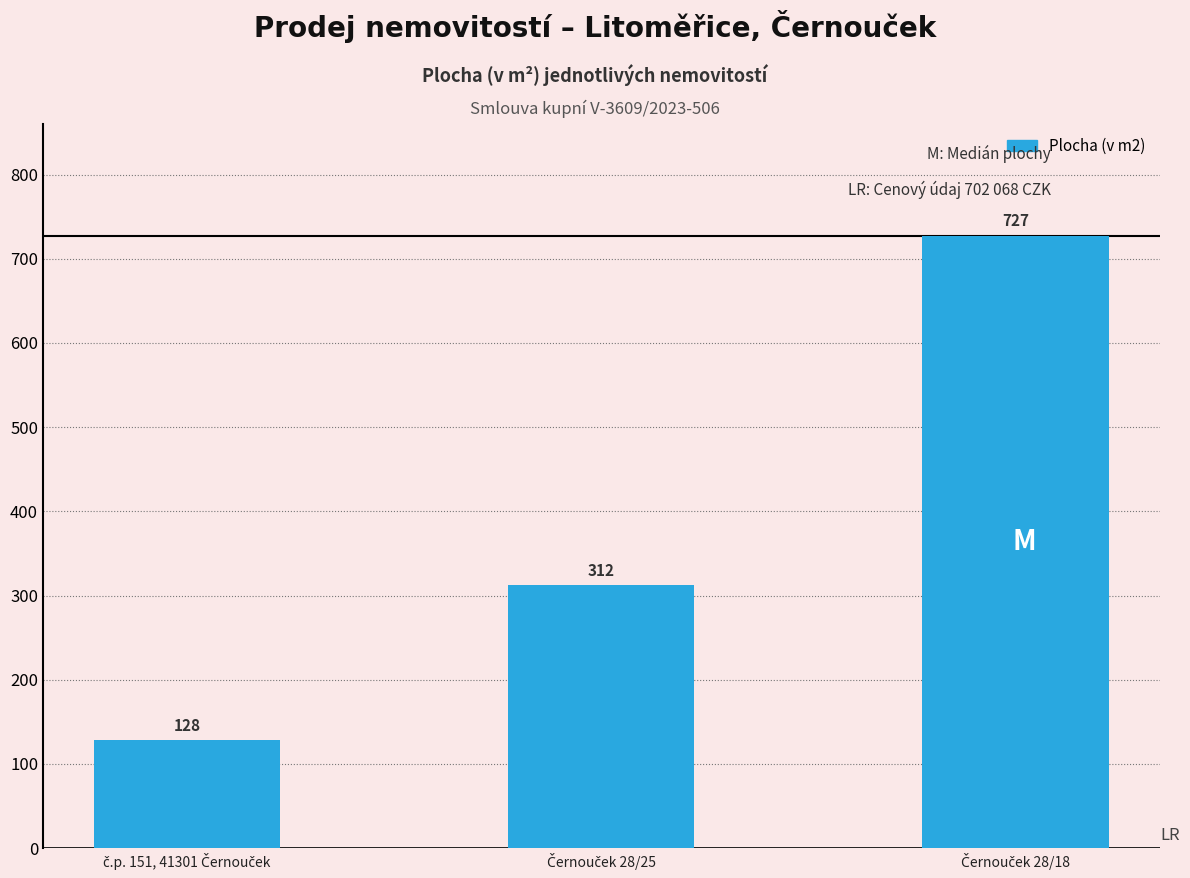

Count the values in the range 128 to 727.

3